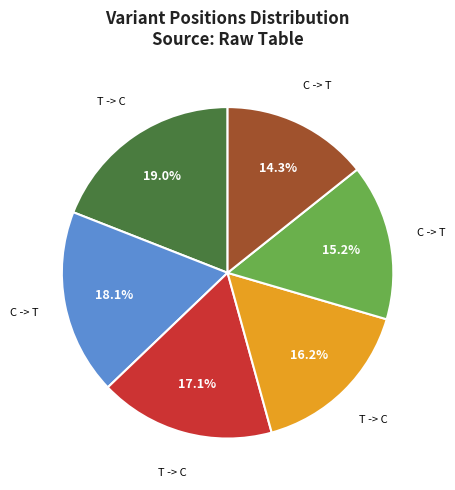

How many segments does this pie chart have?

6